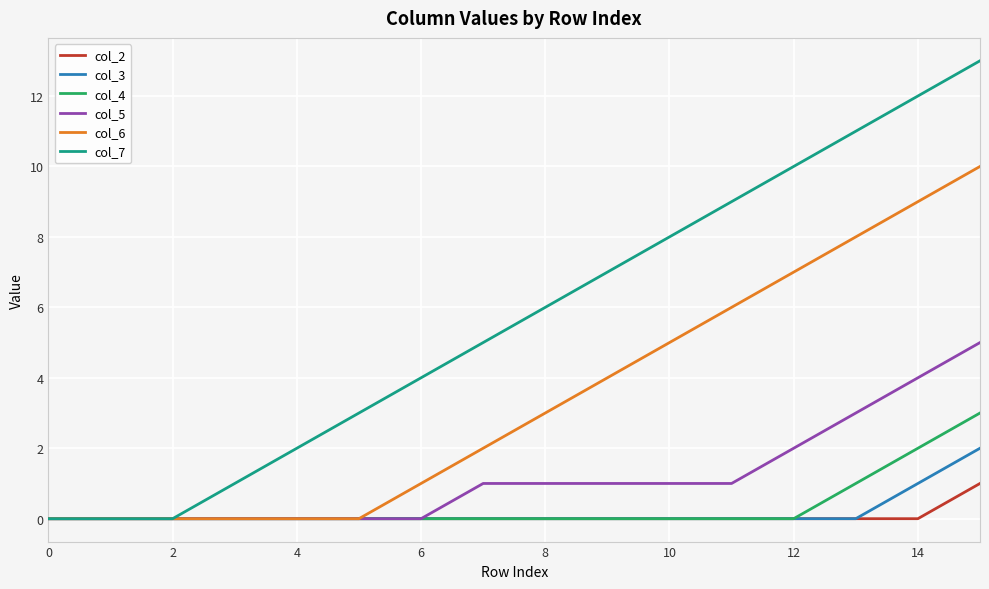

Reading left to right, list all the values displayed in this chart.

col_2: 0	0	0	0	0	0	0	0	0	0	0	0	0	0	0	1
col_3: 0	0	0	0	0	0	0	0	0	0	0	0	0	0	1	2
col_4: 0	0	0	0	0	0	0	0	0	0	0	0	0	1	2	3
col_5: 0	0	0	0	0	0	0	1	1	1	1	1	2	3	4	5
col_6: 0	0	0	0	0	0	1	2	3	4	5	6	7	8	9	10
col_7: 0	0	0	1	2	3	4	5	6	7	8	9	10	11	12	13